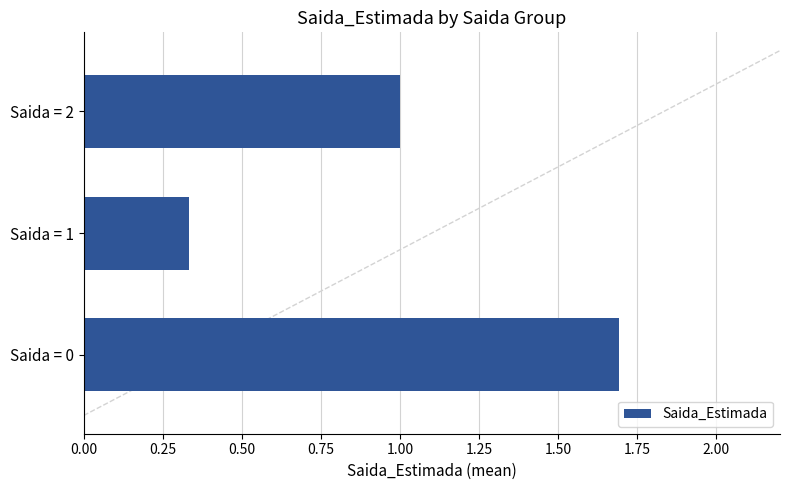

The value at Saida = 0 is 0.9. True or false?

False